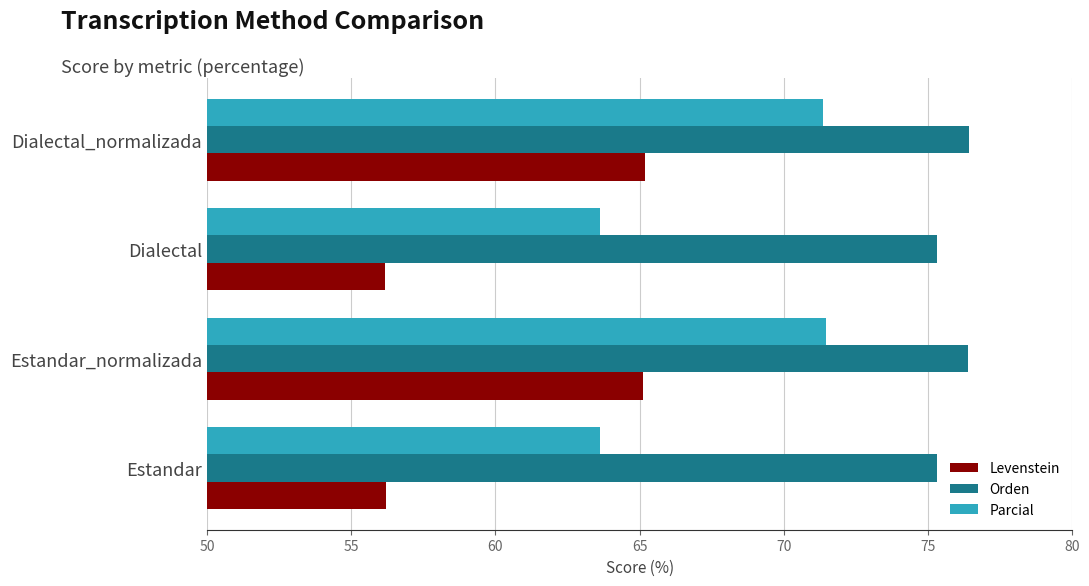

What is the smallest value displayed?

56.2